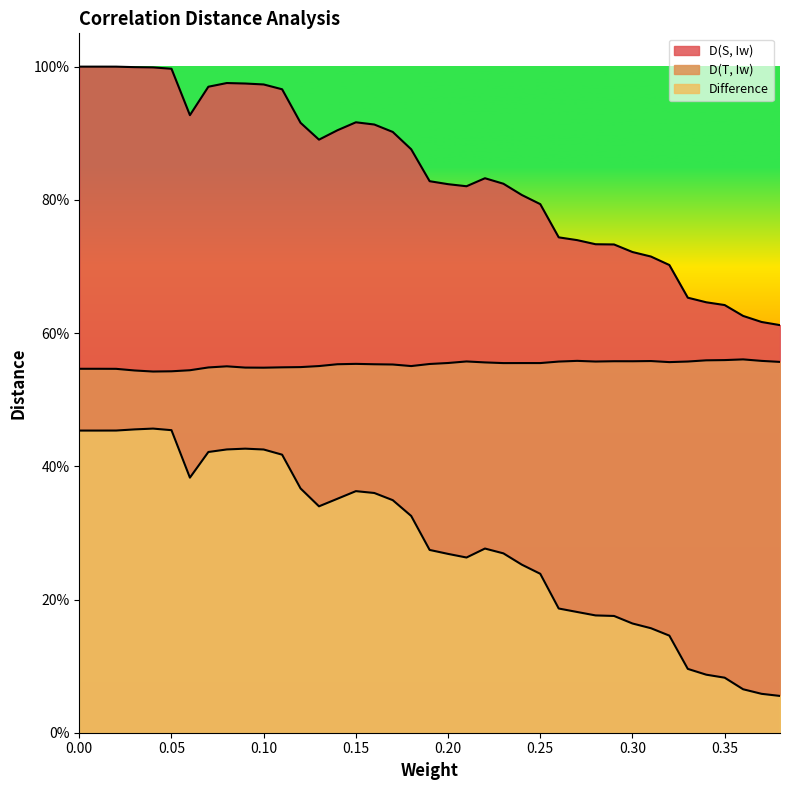

True or false: D(S, Iw) and D(T, Iw) intersect in this chart.

False